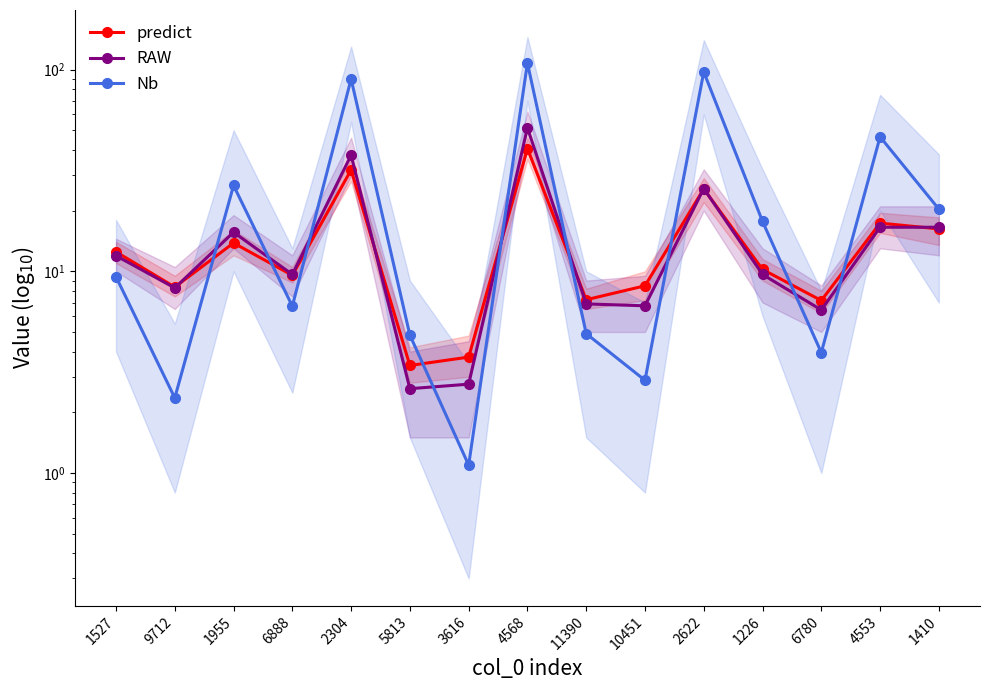

What are all the series names shown in the legend?

predict, RAW, Nb